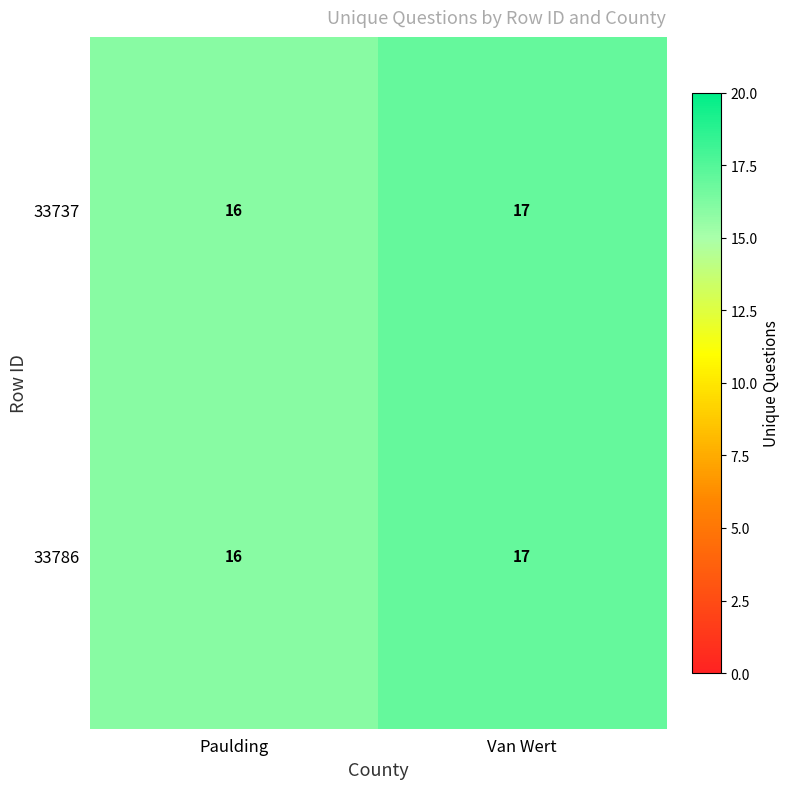

What is the sum of the 33737 values at Van Wert and Paulding?

33